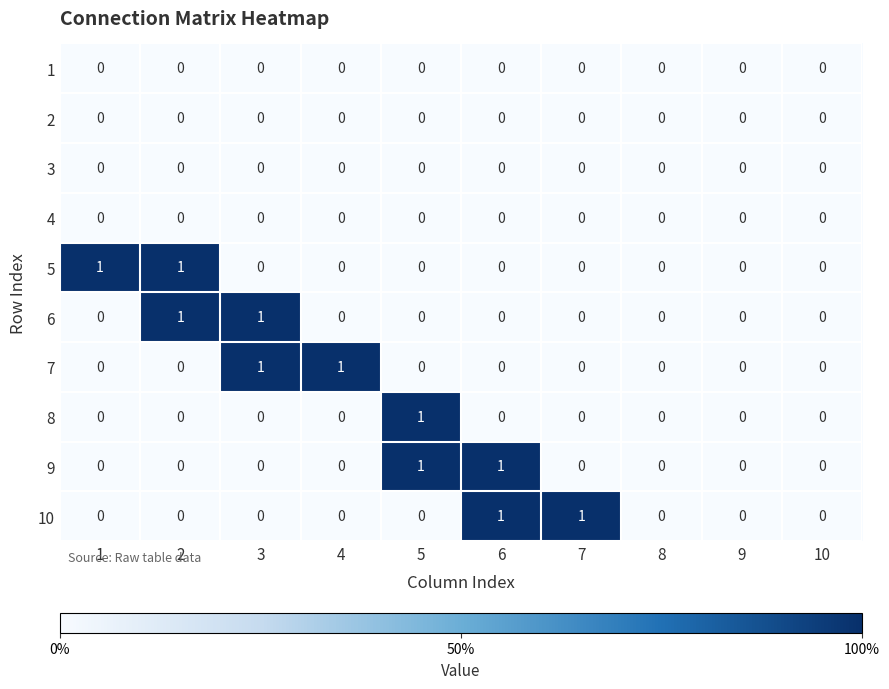

The 2 series shows 0 at 7. True or false?

True